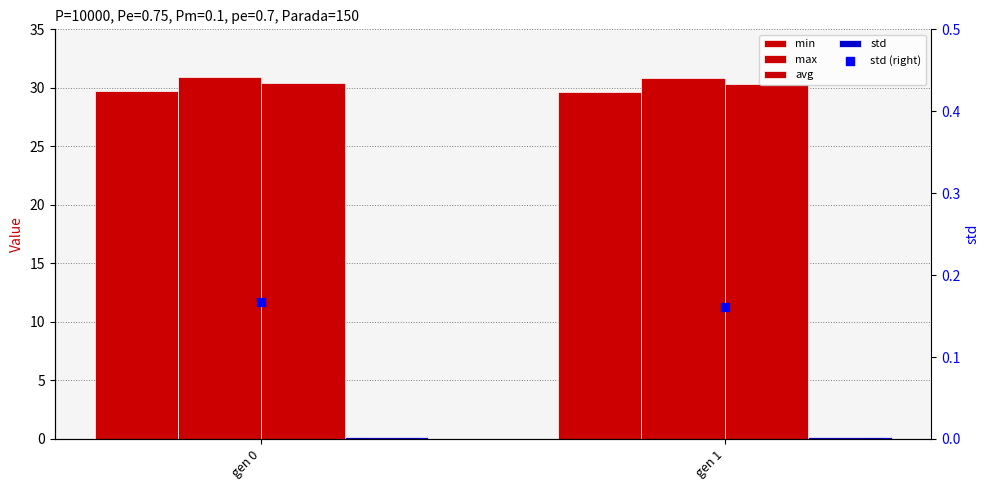

At which category is the sum across all series the highest?

gen 0